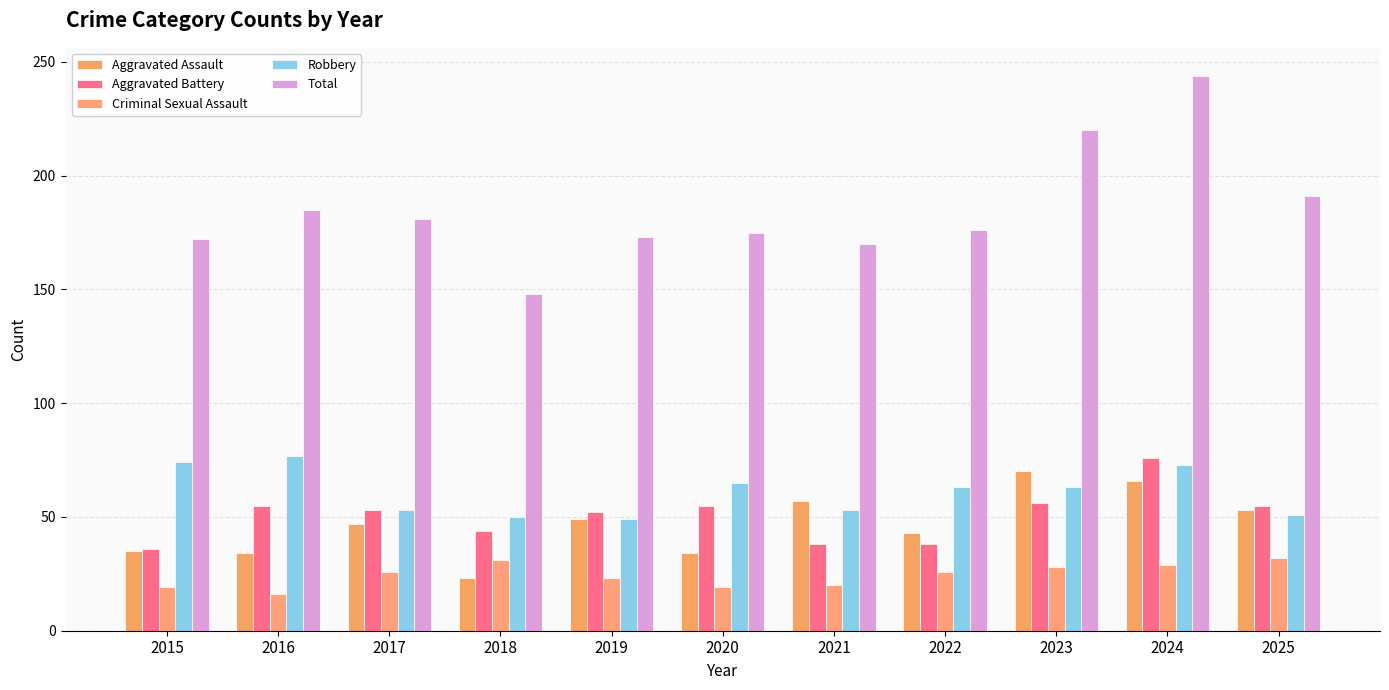

What is the sum of the Total values at 2021 and 2019?

343